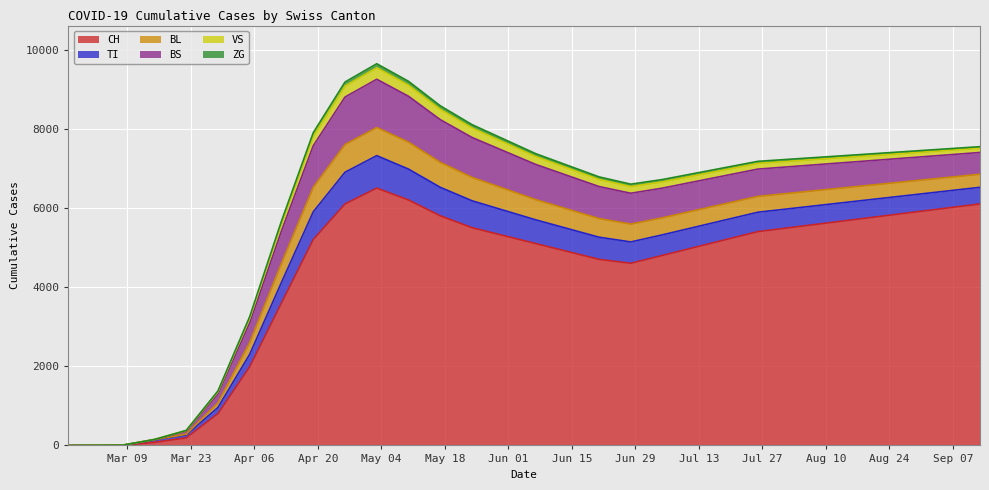

What is the value of the ZG point at the 29th from the left?

39